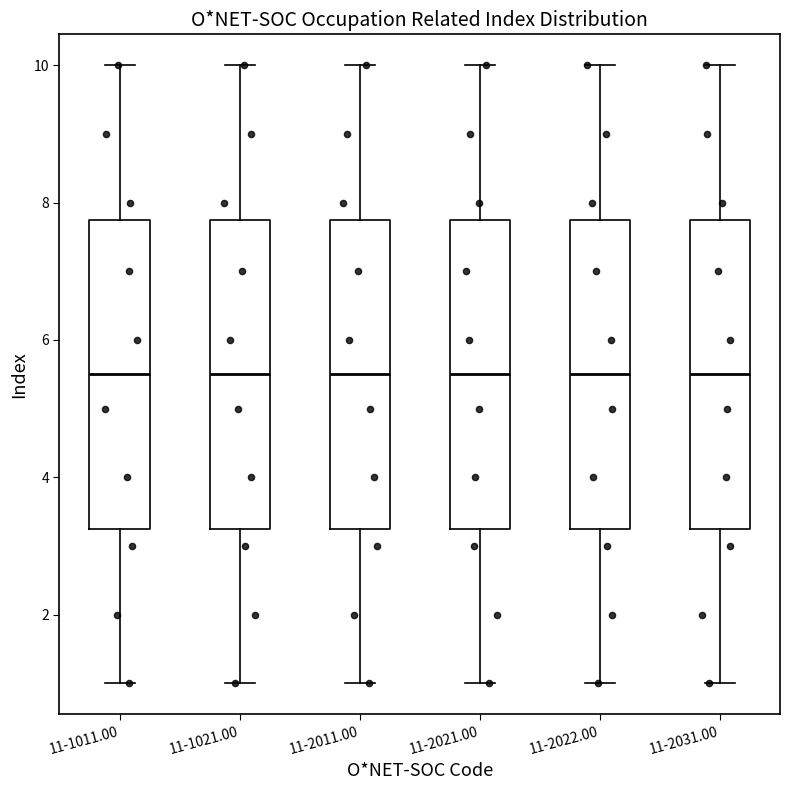

Reading left to right, read every box against the y-axis: the position of its median line, the range the box covers, and the ends of its whiskers. The values are not printed on the chart, so give them approximately, as read against the axis.

11-1011.00: median 5.6, box 3.2 to 7.8, whiskers 1.0 to 10.0
11-1021.00: median 5.6, box 3.2 to 7.8, whiskers 1.0 to 10.0
11-2011.00: median 5.6, box 3.2 to 7.8, whiskers 1.0 to 10.0
11-2021.00: median 5.6, box 3.2 to 7.8, whiskers 1.0 to 10.0
11-2022.00: median 5.6, box 3.2 to 7.8, whiskers 1.0 to 10.0
11-2031.00: median 5.6, box 3.2 to 7.8, whiskers 1.0 to 10.0